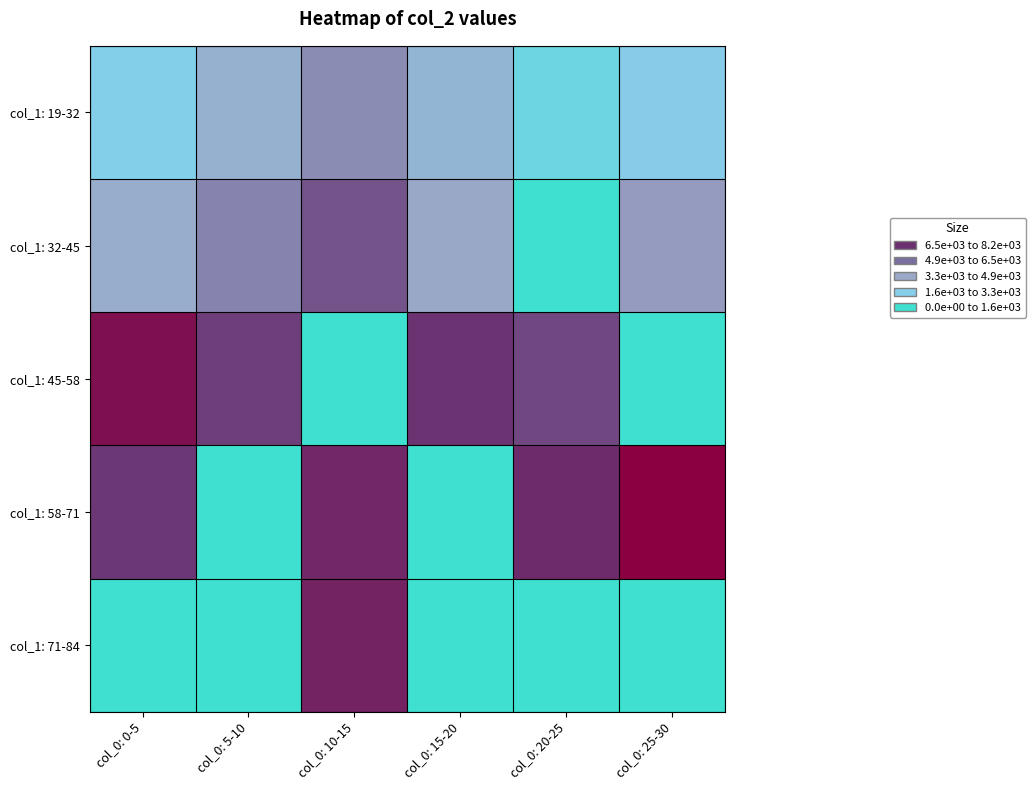

At which category is the sum across all series the highest?

col_0: 10-15